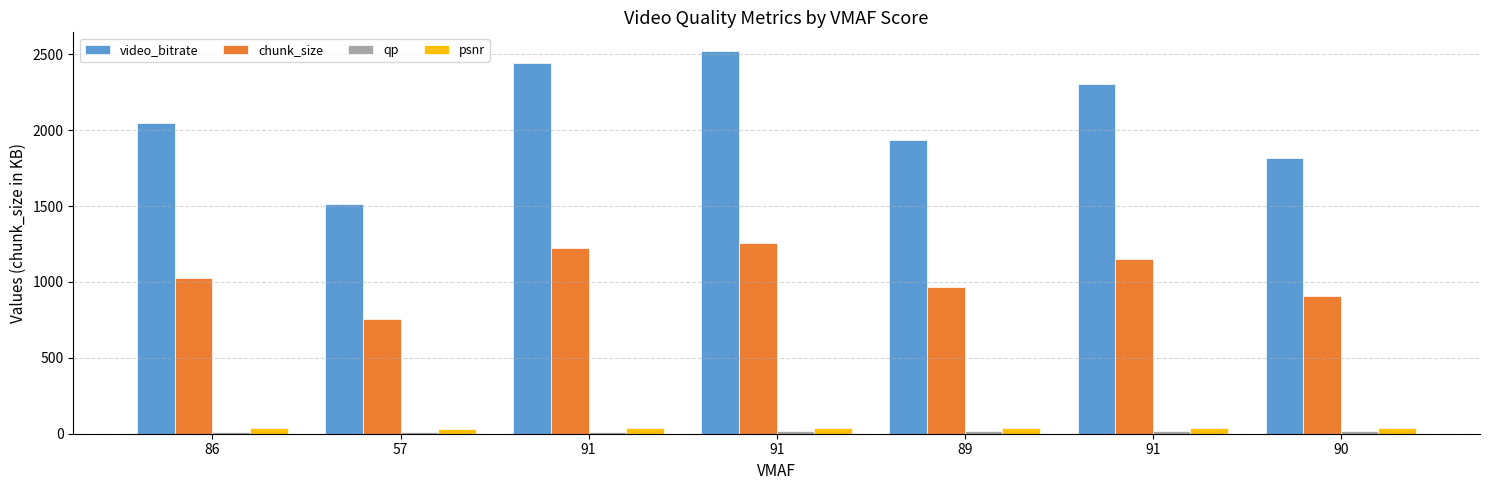

At which category is the sum across all series the highest?

91